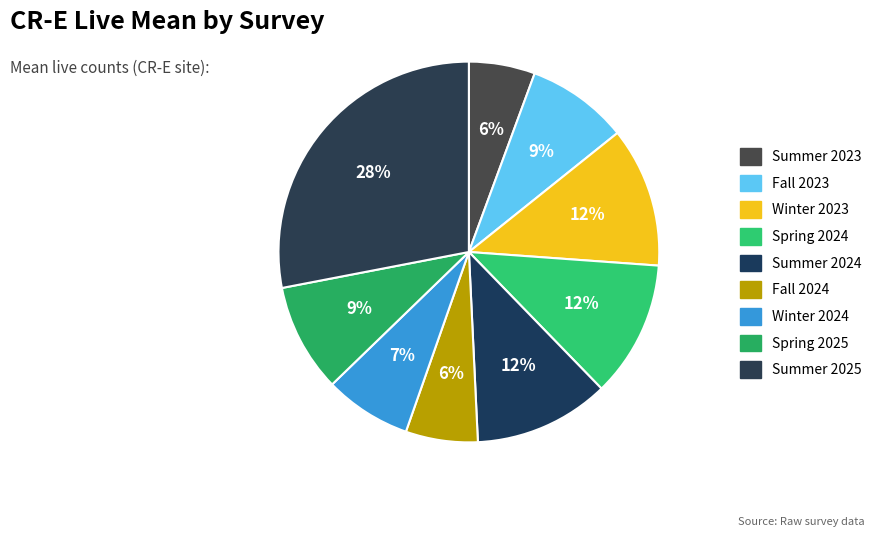

To the nearest percent, what is the difference between the largest and smallest slice percentages?

22%